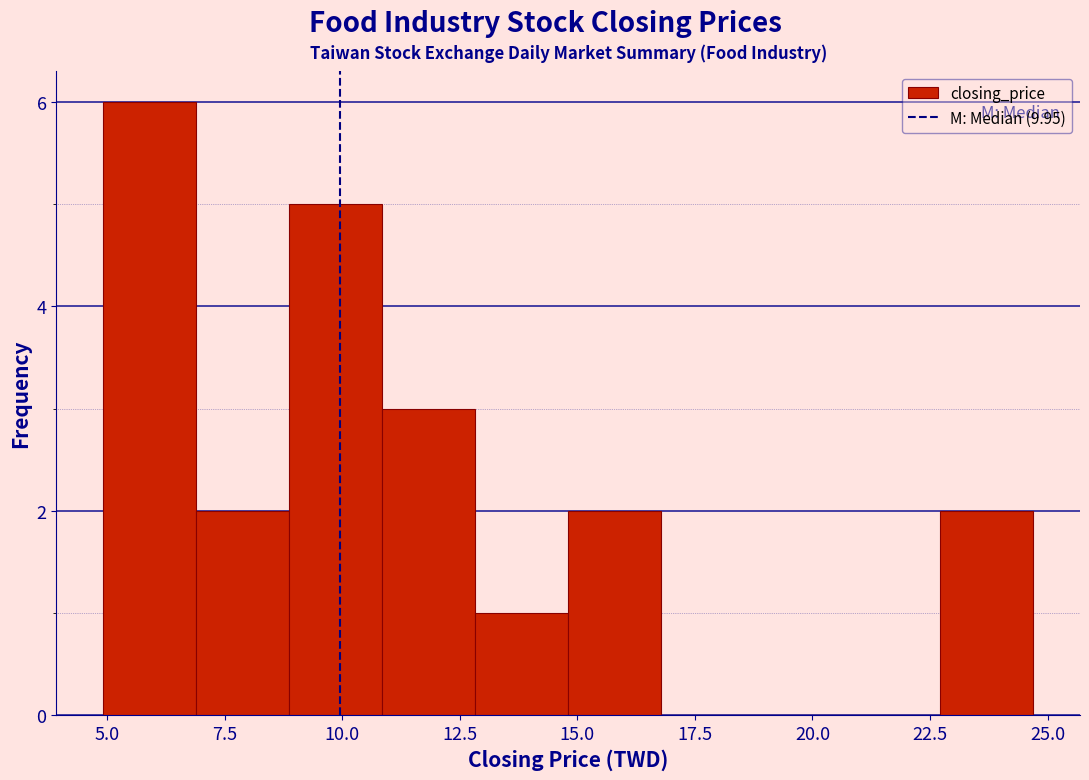

Around what value on the x-axis is the tallest bar? Give the approximate position of its centre, as read against the axis.

6.0